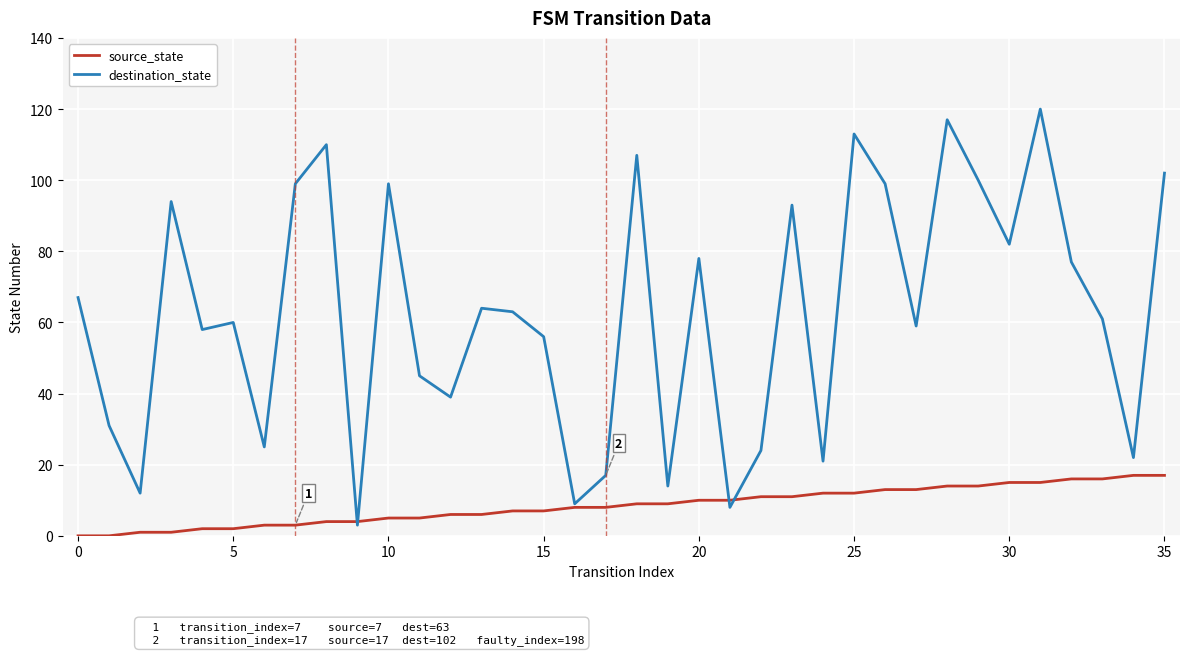

Rank the series by their maximum value, from highest to lowest.

destination_state, source_state